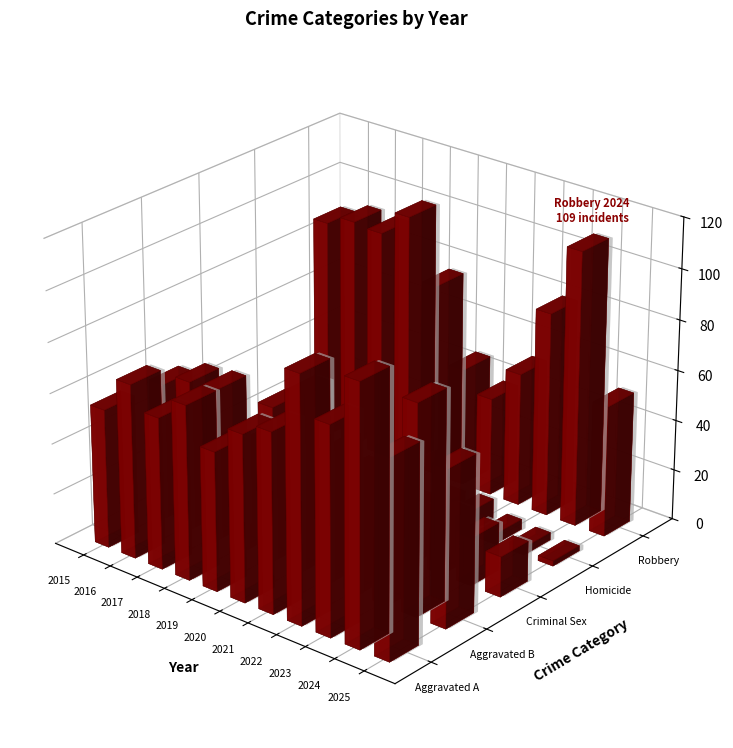

How many data points does each series have?

11